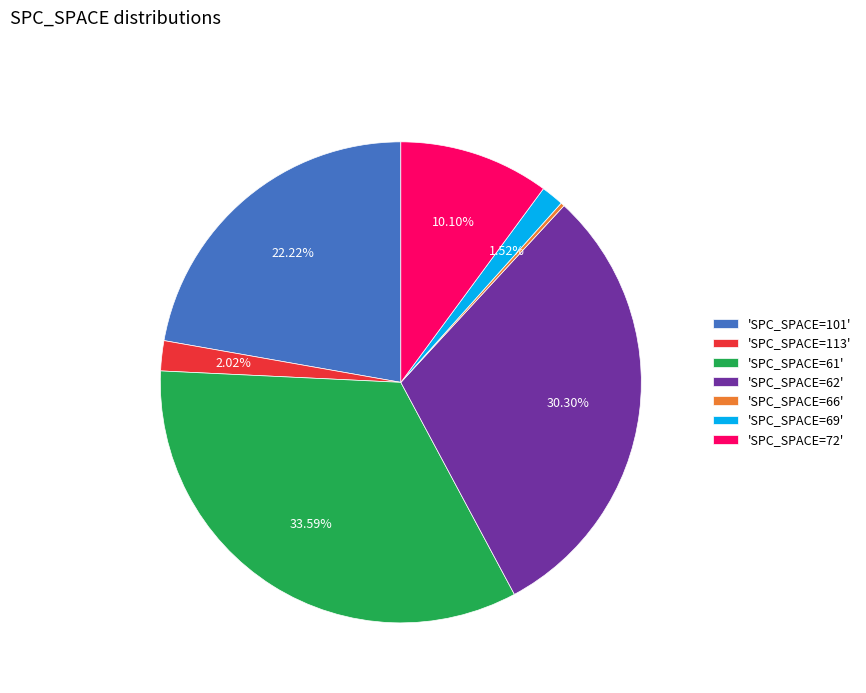

Is there a majority slice in this chart?

No